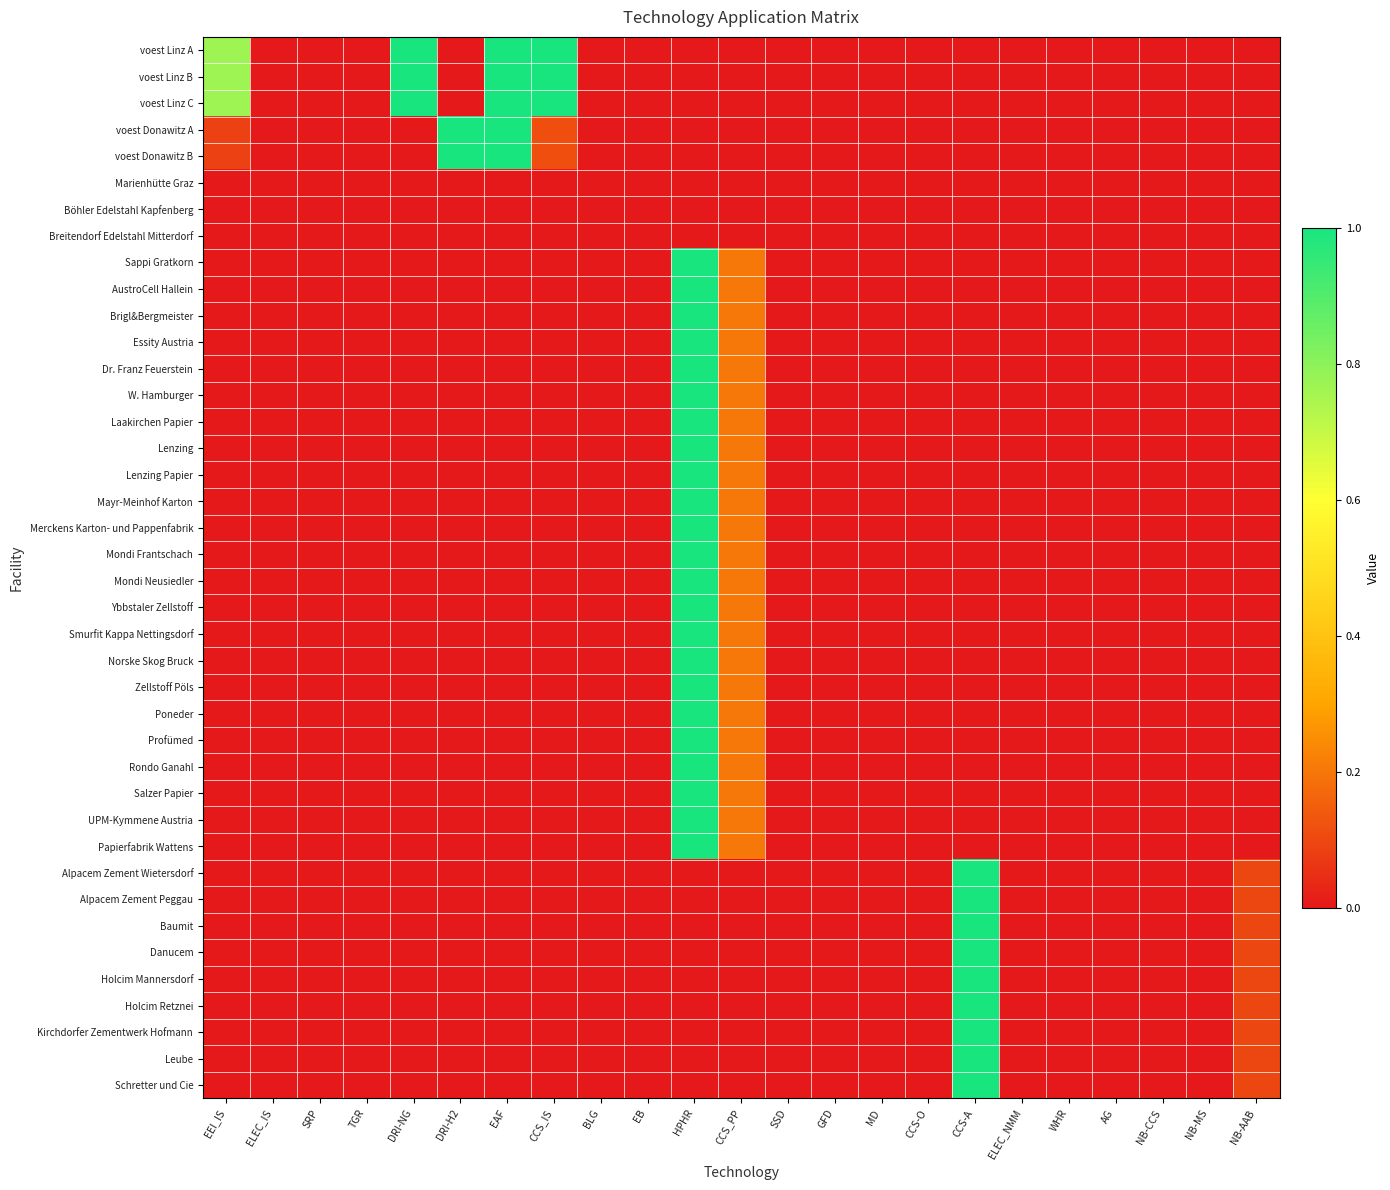

Reading right to left, list all the values displayed in this chart.

voest Linz A: NB-AAB=0.0	NB-MS=0.0	NB-CCS=0.0	AG=0.0	WHR=0.0	ELEC_NMM=0.0	CCS-A=0.0	CCS-O=0.0	MD=0.0	GFD=0.0	SSD=0.0	CCS_PP=0.0	HPHR=0.0	EB=0.0	BLG=0.0	CCS_IS=1.0	EAF=1.0	DRI-H2=0.0	DRI-NG=1.0	TGR=0.0	SRP=0.0	ELEC_IS=0.0	EEI_IS=0.8
voest Linz B: NB-AAB=0.0	NB-MS=0.0	NB-CCS=0.0	AG=0.0	WHR=0.0	ELEC_NMM=0.0	CCS-A=0.0	CCS-O=0.0	MD=0.0	GFD=0.0	SSD=0.0	CCS_PP=0.0	HPHR=0.0	EB=0.0	BLG=0.0	CCS_IS=1.0	EAF=1.0	DRI-H2=0.0	DRI-NG=1.0	TGR=0.0	SRP=0.0	ELEC_IS=0.0	EEI_IS=0.8
voest Linz C: NB-AAB=0.0	NB-MS=0.0	NB-CCS=0.0	AG=0.0	WHR=0.0	ELEC_NMM=0.0	CCS-A=0.0	CCS-O=0.0	MD=0.0	GFD=0.0	SSD=0.0	CCS_PP=0.0	HPHR=0.0	EB=0.0	BLG=0.0	CCS_IS=1.0	EAF=1.0	DRI-H2=0.0	DRI-NG=1.0	TGR=0.0	SRP=0.0	ELEC_IS=0.0	EEI_IS=0.8
voest Donawitz A: NB-AAB=0.0	NB-MS=0.0	NB-CCS=0.0	AG=0.0	WHR=0.0	ELEC_NMM=0.0	CCS-A=0.0	CCS-O=0.0	MD=0.0	GFD=0.0	SSD=0.0	CCS_PP=0.0	HPHR=0.0	EB=0.0	BLG=0.0	CCS_IS=0.1	EAF=1.0	DRI-H2=1.0	DRI-NG=0.0	TGR=0.0	SRP=0.0	ELEC_IS=0.0	EEI_IS=0.1
voest Donawitz B: NB-AAB=0.0	NB-MS=0.0	NB-CCS=0.0	AG=0.0	WHR=0.0	ELEC_NMM=0.0	CCS-A=0.0	CCS-O=0.0	MD=0.0	GFD=0.0	SSD=0.0	CCS_PP=0.0	HPHR=0.0	EB=0.0	BLG=0.0	CCS_IS=0.1	EAF=1.0	DRI-H2=1.0	DRI-NG=0.0	TGR=0.0	SRP=0.0	ELEC_IS=0.0	EEI_IS=0.1
Marienhütte Graz: NB-AAB=0.0	NB-MS=0.0	NB-CCS=0.0	AG=0.0	WHR=0.0	ELEC_NMM=0.0	CCS-A=0.0	CCS-O=0.0	MD=0.0	GFD=0.0	SSD=0.0	CCS_PP=0.0	HPHR=0.0	EB=0.0	BLG=0.0	CCS_IS=0.0	EAF=0.0	DRI-H2=0.0	DRI-NG=0.0	TGR=0.0	SRP=0.0	ELEC_IS=0.0	EEI_IS=0.0
Böhler Edelstahl Kapfenberg: NB-AAB=0.0	NB-MS=0.0	NB-CCS=0.0	AG=0.0	WHR=0.0	ELEC_NMM=0.0	CCS-A=0.0	CCS-O=0.0	MD=0.0	GFD=0.0	SSD=0.0	CCS_PP=0.0	HPHR=0.0	EB=0.0	BLG=0.0	CCS_IS=0.0	EAF=0.0	DRI-H2=0.0	DRI-NG=0.0	TGR=0.0	SRP=0.0	ELEC_IS=0.0	EEI_IS=0.0
Breitendorf Edelstahl Mitterdorf: NB-AAB=0.0	NB-MS=0.0	NB-CCS=0.0	AG=0.0	WHR=0.0	ELEC_NMM=0.0	CCS-A=0.0	CCS-O=0.0	MD=0.0	GFD=0.0	SSD=0.0	CCS_PP=0.0	HPHR=0.0	EB=0.0	BLG=0.0	CCS_IS=0.0	EAF=0.0	DRI-H2=0.0	DRI-NG=0.0	TGR=0.0	SRP=0.0	ELEC_IS=0.0	EEI_IS=0.0
Sappi Gratkorn: NB-AAB=0.0	NB-MS=0.0	NB-CCS=0.0	AG=0.0	WHR=0.0	ELEC_NMM=0.0	CCS-A=0.0	CCS-O=0.0	MD=0.0	GFD=0.0	SSD=0.0	CCS_PP=0.2	HPHR=1.0	EB=0.0	BLG=0.0	CCS_IS=0.0	EAF=0.0	DRI-H2=0.0	DRI-NG=0.0	TGR=0.0	SRP=0.0	ELEC_IS=0.0	EEI_IS=0.0
AustroCell Hallein: NB-AAB=0.0	NB-MS=0.0	NB-CCS=0.0	AG=0.0	WHR=0.0	ELEC_NMM=0.0	CCS-A=0.0	CCS-O=0.0	MD=0.0	GFD=0.0	SSD=0.0	CCS_PP=0.2	HPHR=1.0	EB=0.0	BLG=0.0	CCS_IS=0.0	EAF=0.0	DRI-H2=0.0	DRI-NG=0.0	TGR=0.0	SRP=0.0	ELEC_IS=0.0	EEI_IS=0.0
Brigl&Bergmeister: NB-AAB=0.0	NB-MS=0.0	NB-CCS=0.0	AG=0.0	WHR=0.0	ELEC_NMM=0.0	CCS-A=0.0	CCS-O=0.0	MD=0.0	GFD=0.0	SSD=0.0	CCS_PP=0.2	HPHR=1.0	EB=0.0	BLG=0.0	CCS_IS=0.0	EAF=0.0	DRI-H2=0.0	DRI-NG=0.0	TGR=0.0	SRP=0.0	ELEC_IS=0.0	EEI_IS=0.0
Essity Austria: NB-AAB=0.0	NB-MS=0.0	NB-CCS=0.0	AG=0.0	WHR=0.0	ELEC_NMM=0.0	CCS-A=0.0	CCS-O=0.0	MD=0.0	GFD=0.0	SSD=0.0	CCS_PP=0.2	HPHR=1.0	EB=0.0	BLG=0.0	CCS_IS=0.0	EAF=0.0	DRI-H2=0.0	DRI-NG=0.0	TGR=0.0	SRP=0.0	ELEC_IS=0.0	EEI_IS=0.0
Dr. Franz Feuerstein: NB-AAB=0.0	NB-MS=0.0	NB-CCS=0.0	AG=0.0	WHR=0.0	ELEC_NMM=0.0	CCS-A=0.0	CCS-O=0.0	MD=0.0	GFD=0.0	SSD=0.0	CCS_PP=0.2	HPHR=1.0	EB=0.0	BLG=0.0	CCS_IS=0.0	EAF=0.0	DRI-H2=0.0	DRI-NG=0.0	TGR=0.0	SRP=0.0	ELEC_IS=0.0	EEI_IS=0.0
W. Hamburger: NB-AAB=0.0	NB-MS=0.0	NB-CCS=0.0	AG=0.0	WHR=0.0	ELEC_NMM=0.0	CCS-A=0.0	CCS-O=0.0	MD=0.0	GFD=0.0	SSD=0.0	CCS_PP=0.2	HPHR=1.0	EB=0.0	BLG=0.0	CCS_IS=0.0	EAF=0.0	DRI-H2=0.0	DRI-NG=0.0	TGR=0.0	SRP=0.0	ELEC_IS=0.0	EEI_IS=0.0
Laakirchen Papier: NB-AAB=0.0	NB-MS=0.0	NB-CCS=0.0	AG=0.0	WHR=0.0	ELEC_NMM=0.0	CCS-A=0.0	CCS-O=0.0	MD=0.0	GFD=0.0	SSD=0.0	CCS_PP=0.2	HPHR=1.0	EB=0.0	BLG=0.0	CCS_IS=0.0	EAF=0.0	DRI-H2=0.0	DRI-NG=0.0	TGR=0.0	SRP=0.0	ELEC_IS=0.0	EEI_IS=0.0
Lenzing: NB-AAB=0.0	NB-MS=0.0	NB-CCS=0.0	AG=0.0	WHR=0.0	ELEC_NMM=0.0	CCS-A=0.0	CCS-O=0.0	MD=0.0	GFD=0.0	SSD=0.0	CCS_PP=0.2	HPHR=1.0	EB=0.0	BLG=0.0	CCS_IS=0.0	EAF=0.0	DRI-H2=0.0	DRI-NG=0.0	TGR=0.0	SRP=0.0	ELEC_IS=0.0	EEI_IS=0.0
Lenzing Papier: NB-AAB=0.0	NB-MS=0.0	NB-CCS=0.0	AG=0.0	WHR=0.0	ELEC_NMM=0.0	CCS-A=0.0	CCS-O=0.0	MD=0.0	GFD=0.0	SSD=0.0	CCS_PP=0.2	HPHR=1.0	EB=0.0	BLG=0.0	CCS_IS=0.0	EAF=0.0	DRI-H2=0.0	DRI-NG=0.0	TGR=0.0	SRP=0.0	ELEC_IS=0.0	EEI_IS=0.0
Mayr-Meinhof Karton: NB-AAB=0.0	NB-MS=0.0	NB-CCS=0.0	AG=0.0	WHR=0.0	ELEC_NMM=0.0	CCS-A=0.0	CCS-O=0.0	MD=0.0	GFD=0.0	SSD=0.0	CCS_PP=0.2	HPHR=1.0	EB=0.0	BLG=0.0	CCS_IS=0.0	EAF=0.0	DRI-H2=0.0	DRI-NG=0.0	TGR=0.0	SRP=0.0	ELEC_IS=0.0	EEI_IS=0.0
Merckens Karton- und Pappenfabrik: NB-AAB=0.0	NB-MS=0.0	NB-CCS=0.0	AG=0.0	WHR=0.0	ELEC_NMM=0.0	CCS-A=0.0	CCS-O=0.0	MD=0.0	GFD=0.0	SSD=0.0	CCS_PP=0.2	HPHR=1.0	EB=0.0	BLG=0.0	CCS_IS=0.0	EAF=0.0	DRI-H2=0.0	DRI-NG=0.0	TGR=0.0	SRP=0.0	ELEC_IS=0.0	EEI_IS=0.0
Mondi Frantschach: NB-AAB=0.0	NB-MS=0.0	NB-CCS=0.0	AG=0.0	WHR=0.0	ELEC_NMM=0.0	CCS-A=0.0	CCS-O=0.0	MD=0.0	GFD=0.0	SSD=0.0	CCS_PP=0.2	HPHR=1.0	EB=0.0	BLG=0.0	CCS_IS=0.0	EAF=0.0	DRI-H2=0.0	DRI-NG=0.0	TGR=0.0	SRP=0.0	ELEC_IS=0.0	EEI_IS=0.0
Mondi Neusiedler: NB-AAB=0.0	NB-MS=0.0	NB-CCS=0.0	AG=0.0	WHR=0.0	ELEC_NMM=0.0	CCS-A=0.0	CCS-O=0.0	MD=0.0	GFD=0.0	SSD=0.0	CCS_PP=0.2	HPHR=1.0	EB=0.0	BLG=0.0	CCS_IS=0.0	EAF=0.0	DRI-H2=0.0	DRI-NG=0.0	TGR=0.0	SRP=0.0	ELEC_IS=0.0	EEI_IS=0.0
Ybbstaler Zellstoff: NB-AAB=0.0	NB-MS=0.0	NB-CCS=0.0	AG=0.0	WHR=0.0	ELEC_NMM=0.0	CCS-A=0.0	CCS-O=0.0	MD=0.0	GFD=0.0	SSD=0.0	CCS_PP=0.2	HPHR=1.0	EB=0.0	BLG=0.0	CCS_IS=0.0	EAF=0.0	DRI-H2=0.0	DRI-NG=0.0	TGR=0.0	SRP=0.0	ELEC_IS=0.0	EEI_IS=0.0
Smurfit Kappa Nettingsdorf: NB-AAB=0.0	NB-MS=0.0	NB-CCS=0.0	AG=0.0	WHR=0.0	ELEC_NMM=0.0	CCS-A=0.0	CCS-O=0.0	MD=0.0	GFD=0.0	SSD=0.0	CCS_PP=0.2	HPHR=1.0	EB=0.0	BLG=0.0	CCS_IS=0.0	EAF=0.0	DRI-H2=0.0	DRI-NG=0.0	TGR=0.0	SRP=0.0	ELEC_IS=0.0	EEI_IS=0.0
Norske Skog Bruck: NB-AAB=0.0	NB-MS=0.0	NB-CCS=0.0	AG=0.0	WHR=0.0	ELEC_NMM=0.0	CCS-A=0.0	CCS-O=0.0	MD=0.0	GFD=0.0	SSD=0.0	CCS_PP=0.2	HPHR=1.0	EB=0.0	BLG=0.0	CCS_IS=0.0	EAF=0.0	DRI-H2=0.0	DRI-NG=0.0	TGR=0.0	SRP=0.0	ELEC_IS=0.0	EEI_IS=0.0
Zellstoff Pöls: NB-AAB=0.0	NB-MS=0.0	NB-CCS=0.0	AG=0.0	WHR=0.0	ELEC_NMM=0.0	CCS-A=0.0	CCS-O=0.0	MD=0.0	GFD=0.0	SSD=0.0	CCS_PP=0.2	HPHR=1.0	EB=0.0	BLG=0.0	CCS_IS=0.0	EAF=0.0	DRI-H2=0.0	DRI-NG=0.0	TGR=0.0	SRP=0.0	ELEC_IS=0.0	EEI_IS=0.0
Poneder: NB-AAB=0.0	NB-MS=0.0	NB-CCS=0.0	AG=0.0	WHR=0.0	ELEC_NMM=0.0	CCS-A=0.0	CCS-O=0.0	MD=0.0	GFD=0.0	SSD=0.0	CCS_PP=0.2	HPHR=1.0	EB=0.0	BLG=0.0	CCS_IS=0.0	EAF=0.0	DRI-H2=0.0	DRI-NG=0.0	TGR=0.0	SRP=0.0	ELEC_IS=0.0	EEI_IS=0.0
Profümed: NB-AAB=0.0	NB-MS=0.0	NB-CCS=0.0	AG=0.0	WHR=0.0	ELEC_NMM=0.0	CCS-A=0.0	CCS-O=0.0	MD=0.0	GFD=0.0	SSD=0.0	CCS_PP=0.2	HPHR=1.0	EB=0.0	BLG=0.0	CCS_IS=0.0	EAF=0.0	DRI-H2=0.0	DRI-NG=0.0	TGR=0.0	SRP=0.0	ELEC_IS=0.0	EEI_IS=0.0
Rondo Ganahl: NB-AAB=0.0	NB-MS=0.0	NB-CCS=0.0	AG=0.0	WHR=0.0	ELEC_NMM=0.0	CCS-A=0.0	CCS-O=0.0	MD=0.0	GFD=0.0	SSD=0.0	CCS_PP=0.2	HPHR=1.0	EB=0.0	BLG=0.0	CCS_IS=0.0	EAF=0.0	DRI-H2=0.0	DRI-NG=0.0	TGR=0.0	SRP=0.0	ELEC_IS=0.0	EEI_IS=0.0
Salzer Papier: NB-AAB=0.0	NB-MS=0.0	NB-CCS=0.0	AG=0.0	WHR=0.0	ELEC_NMM=0.0	CCS-A=0.0	CCS-O=0.0	MD=0.0	GFD=0.0	SSD=0.0	CCS_PP=0.2	HPHR=1.0	EB=0.0	BLG=0.0	CCS_IS=0.0	EAF=0.0	DRI-H2=0.0	DRI-NG=0.0	TGR=0.0	SRP=0.0	ELEC_IS=0.0	EEI_IS=0.0
UPM-Kymmene Austria: NB-AAB=0.0	NB-MS=0.0	NB-CCS=0.0	AG=0.0	WHR=0.0	ELEC_NMM=0.0	CCS-A=0.0	CCS-O=0.0	MD=0.0	GFD=0.0	SSD=0.0	CCS_PP=0.2	HPHR=1.0	EB=0.0	BLG=0.0	CCS_IS=0.0	EAF=0.0	DRI-H2=0.0	DRI-NG=0.0	TGR=0.0	SRP=0.0	ELEC_IS=0.0	EEI_IS=0.0
Papierfabrik Wattens: NB-AAB=0.0	NB-MS=0.0	NB-CCS=0.0	AG=0.0	WHR=0.0	ELEC_NMM=0.0	CCS-A=0.0	CCS-O=0.0	MD=0.0	GFD=0.0	SSD=0.0	CCS_PP=0.2	HPHR=1.0	EB=0.0	BLG=0.0	CCS_IS=0.0	EAF=0.0	DRI-H2=0.0	DRI-NG=0.0	TGR=0.0	SRP=0.0	ELEC_IS=0.0	EEI_IS=0.0
Alpacem Zement Wietersdorf: NB-AAB=0.1	NB-MS=0.0	NB-CCS=0.0	AG=0.0	WHR=0.0	ELEC_NMM=0.0	CCS-A=1.0	CCS-O=0.0	MD=0.0	GFD=0.0	SSD=0.0	CCS_PP=0.0	HPHR=0.0	EB=0.0	BLG=0.0	CCS_IS=0.0	EAF=0.0	DRI-H2=0.0	DRI-NG=0.0	TGR=0.0	SRP=0.0	ELEC_IS=0.0	EEI_IS=0.0
Alpacem Zement Peggau: NB-AAB=0.1	NB-MS=0.0	NB-CCS=0.0	AG=0.0	WHR=0.0	ELEC_NMM=0.0	CCS-A=1.0	CCS-O=0.0	MD=0.0	GFD=0.0	SSD=0.0	CCS_PP=0.0	HPHR=0.0	EB=0.0	BLG=0.0	CCS_IS=0.0	EAF=0.0	DRI-H2=0.0	DRI-NG=0.0	TGR=0.0	SRP=0.0	ELEC_IS=0.0	EEI_IS=0.0
Baumit: NB-AAB=0.1	NB-MS=0.0	NB-CCS=0.0	AG=0.0	WHR=0.0	ELEC_NMM=0.0	CCS-A=1.0	CCS-O=0.0	MD=0.0	GFD=0.0	SSD=0.0	CCS_PP=0.0	HPHR=0.0	EB=0.0	BLG=0.0	CCS_IS=0.0	EAF=0.0	DRI-H2=0.0	DRI-NG=0.0	TGR=0.0	SRP=0.0	ELEC_IS=0.0	EEI_IS=0.0
Danucem: NB-AAB=0.1	NB-MS=0.0	NB-CCS=0.0	AG=0.0	WHR=0.0	ELEC_NMM=0.0	CCS-A=1.0	CCS-O=0.0	MD=0.0	GFD=0.0	SSD=0.0	CCS_PP=0.0	HPHR=0.0	EB=0.0	BLG=0.0	CCS_IS=0.0	EAF=0.0	DRI-H2=0.0	DRI-NG=0.0	TGR=0.0	SRP=0.0	ELEC_IS=0.0	EEI_IS=0.0
Holcim Mannersdorf: NB-AAB=0.1	NB-MS=0.0	NB-CCS=0.0	AG=0.0	WHR=0.0	ELEC_NMM=0.0	CCS-A=1.0	CCS-O=0.0	MD=0.0	GFD=0.0	SSD=0.0	CCS_PP=0.0	HPHR=0.0	EB=0.0	BLG=0.0	CCS_IS=0.0	EAF=0.0	DRI-H2=0.0	DRI-NG=0.0	TGR=0.0	SRP=0.0	ELEC_IS=0.0	EEI_IS=0.0
Holcim Retznei: NB-AAB=0.1	NB-MS=0.0	NB-CCS=0.0	AG=0.0	WHR=0.0	ELEC_NMM=0.0	CCS-A=1.0	CCS-O=0.0	MD=0.0	GFD=0.0	SSD=0.0	CCS_PP=0.0	HPHR=0.0	EB=0.0	BLG=0.0	CCS_IS=0.0	EAF=0.0	DRI-H2=0.0	DRI-NG=0.0	TGR=0.0	SRP=0.0	ELEC_IS=0.0	EEI_IS=0.0
Kirchdorfer Zementwerk Hofmann: NB-AAB=0.1	NB-MS=0.0	NB-CCS=0.0	AG=0.0	WHR=0.0	ELEC_NMM=0.0	CCS-A=1.0	CCS-O=0.0	MD=0.0	GFD=0.0	SSD=0.0	CCS_PP=0.0	HPHR=0.0	EB=0.0	BLG=0.0	CCS_IS=0.0	EAF=0.0	DRI-H2=0.0	DRI-NG=0.0	TGR=0.0	SRP=0.0	ELEC_IS=0.0	EEI_IS=0.0
Leube: NB-AAB=0.1	NB-MS=0.0	NB-CCS=0.0	AG=0.0	WHR=0.0	ELEC_NMM=0.0	CCS-A=1.0	CCS-O=0.0	MD=0.0	GFD=0.0	SSD=0.0	CCS_PP=0.0	HPHR=0.0	EB=0.0	BLG=0.0	CCS_IS=0.0	EAF=0.0	DRI-H2=0.0	DRI-NG=0.0	TGR=0.0	SRP=0.0	ELEC_IS=0.0	EEI_IS=0.0
Schretter und Cie: NB-AAB=0.1	NB-MS=0.0	NB-CCS=0.0	AG=0.0	WHR=0.0	ELEC_NMM=0.0	CCS-A=1.0	CCS-O=0.0	MD=0.0	GFD=0.0	SSD=0.0	CCS_PP=0.0	HPHR=0.0	EB=0.0	BLG=0.0	CCS_IS=0.0	EAF=0.0	DRI-H2=0.0	DRI-NG=0.0	TGR=0.0	SRP=0.0	ELEC_IS=0.0	EEI_IS=0.0